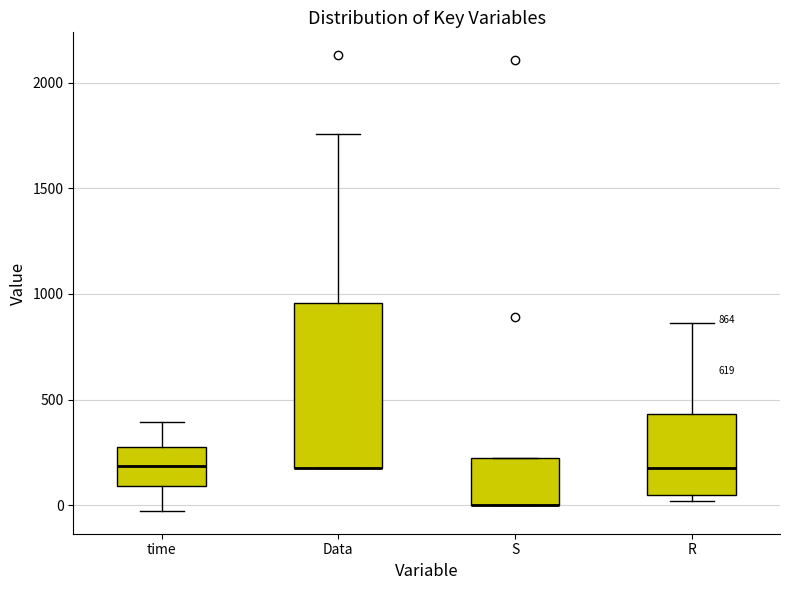

Comparing the boxes themselves (not the whiskers), which one is the tallest?

Data